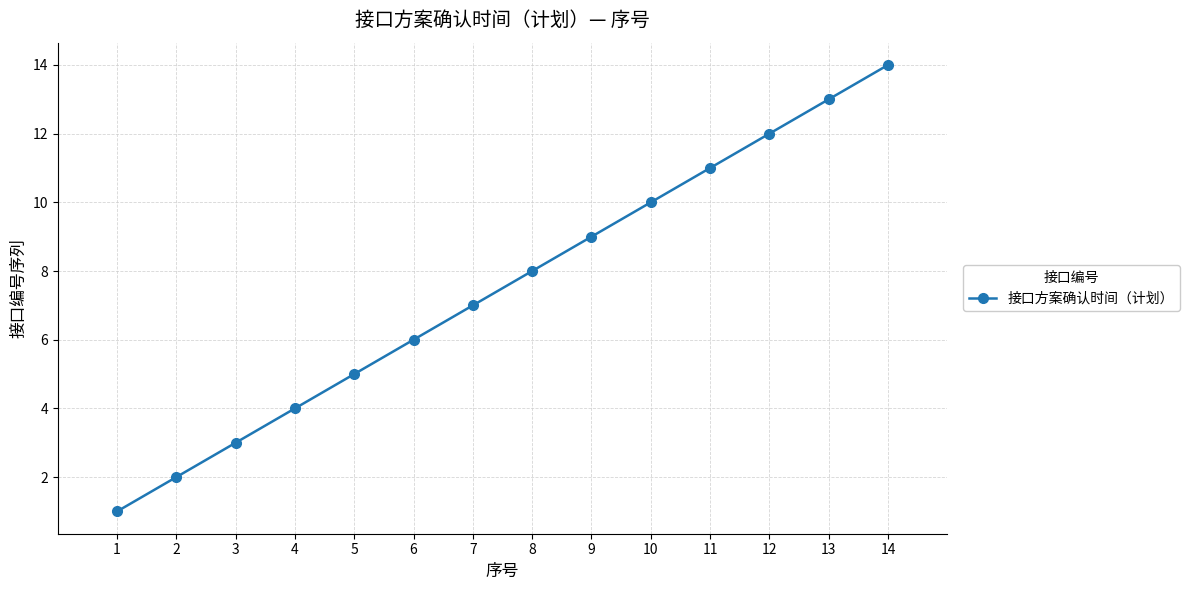

Is this an area chart (filled region under the line)?

No